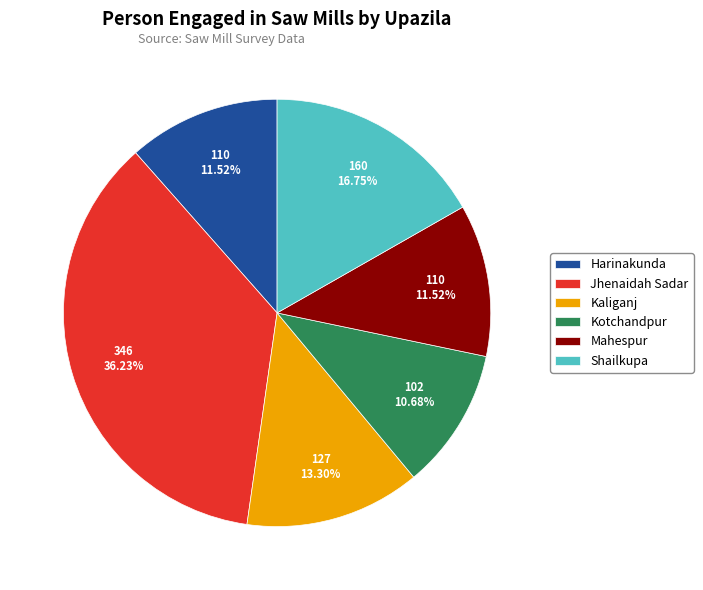

Combined, do Shailkupa and Kotchandpur account for over 50%?

No